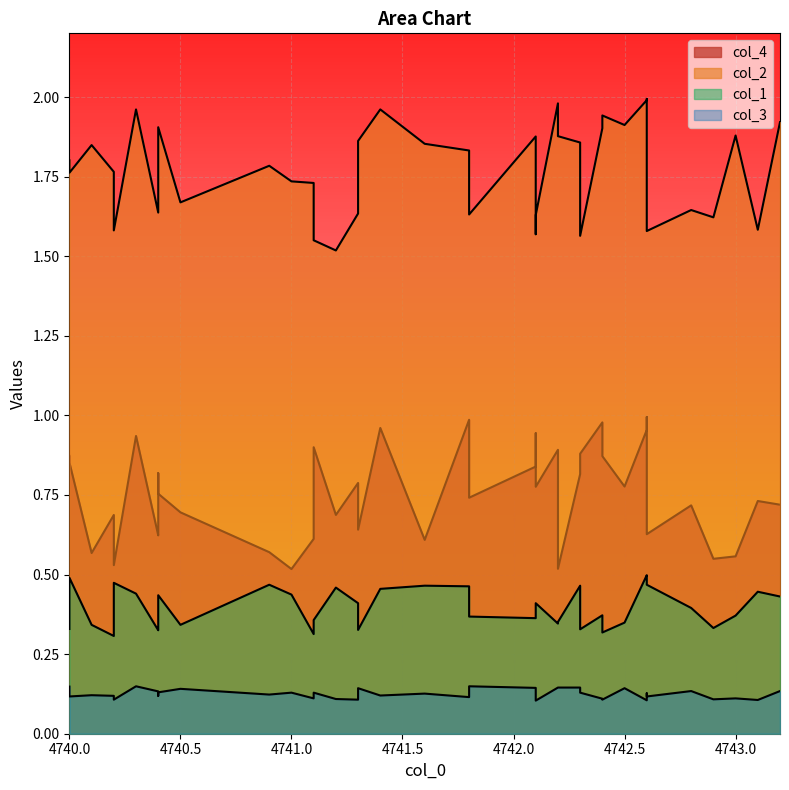

True or false: col_1 and col_3 intersect in this chart.

False